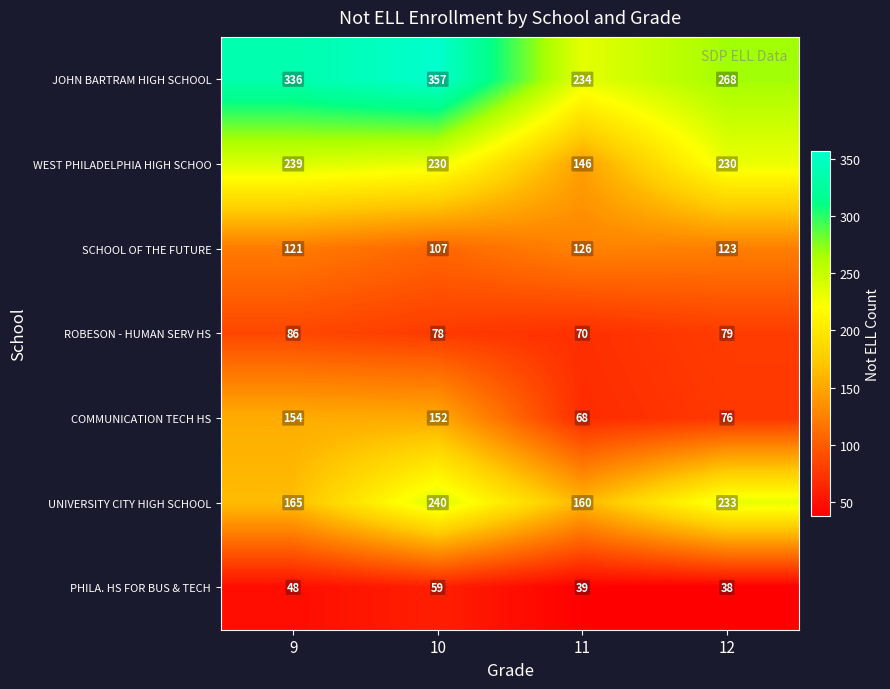

Which series has the largest range (max minus min)?

JOHN BARTRAM HIGH SCHOOL